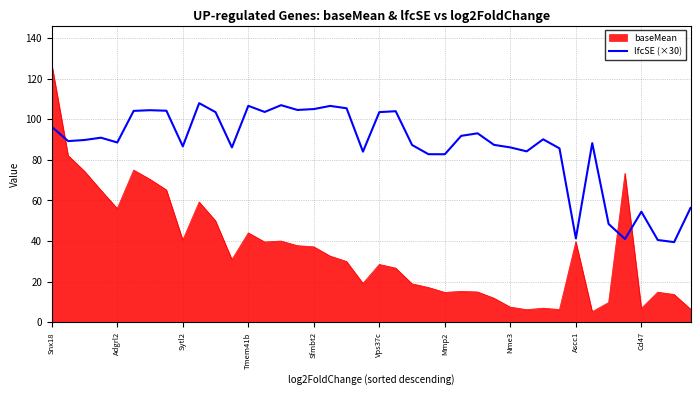

True or false: lfcSE (×30) and baseMean cross at least once.

True